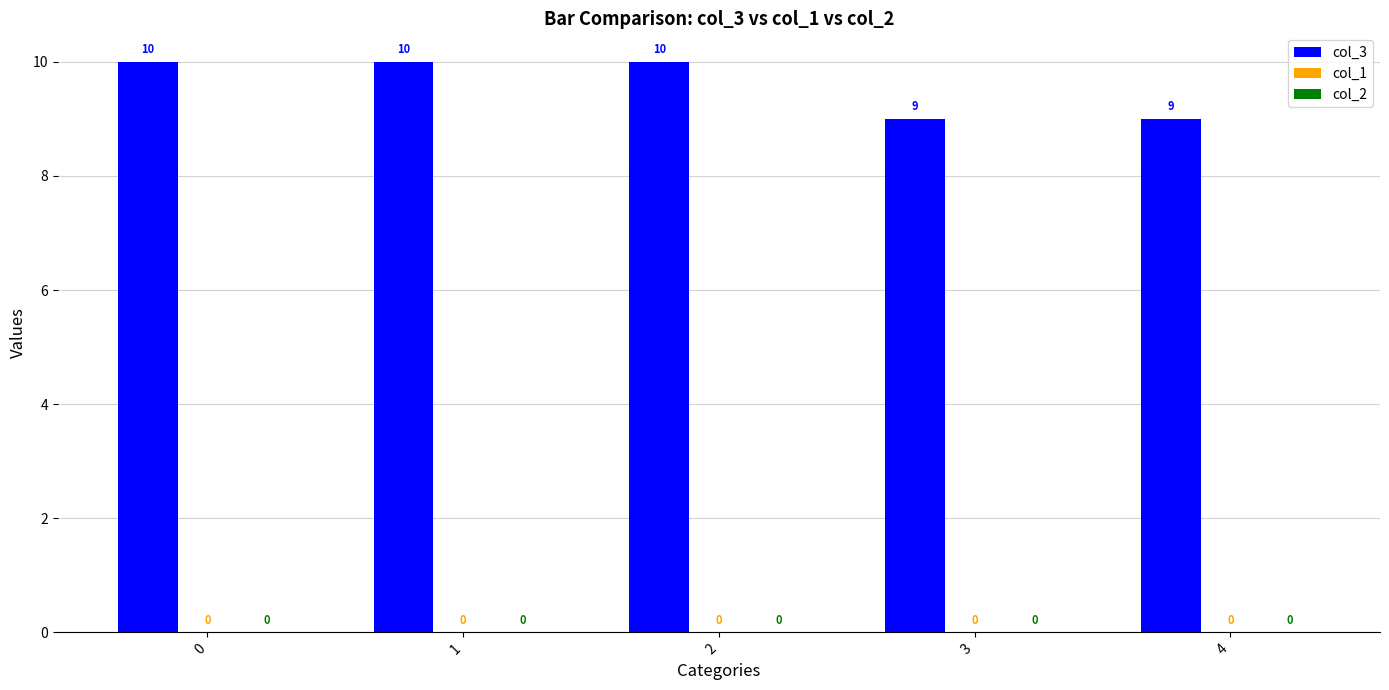

Reading right to left, extract all data points from this chart.

col_3: 9	9	10	10	10
col_1: 0	0	0	0	0
col_2: 0	0	0	0	0